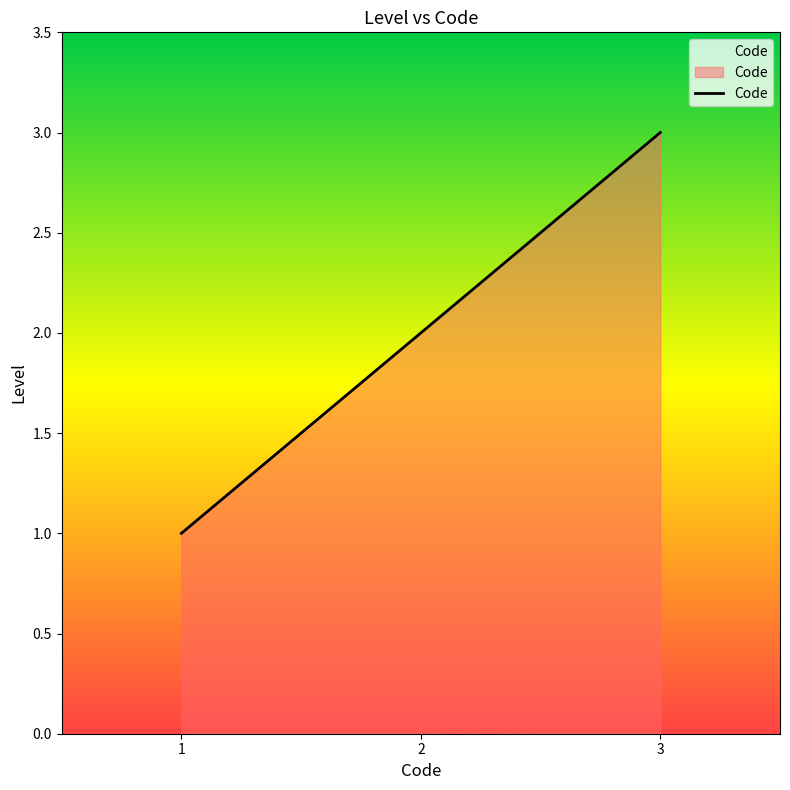

Count the number of data series in this chart.

1